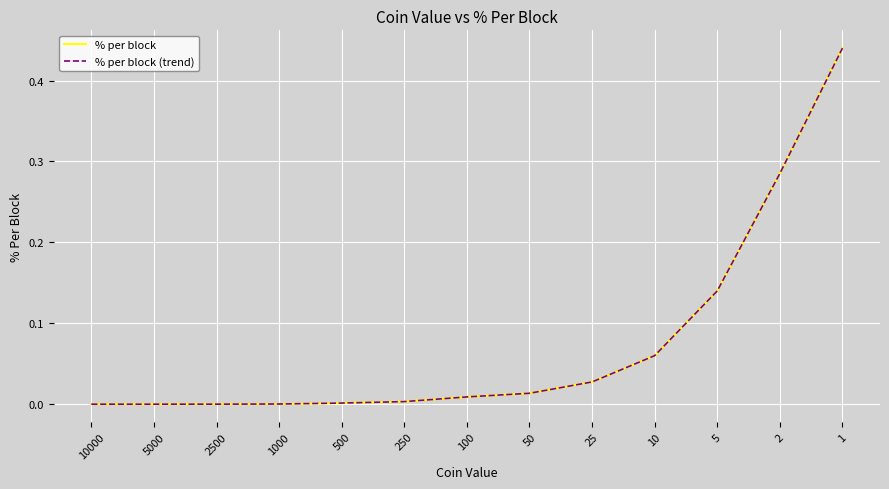

Is it true that % per block equals 0.0 at 250?

True